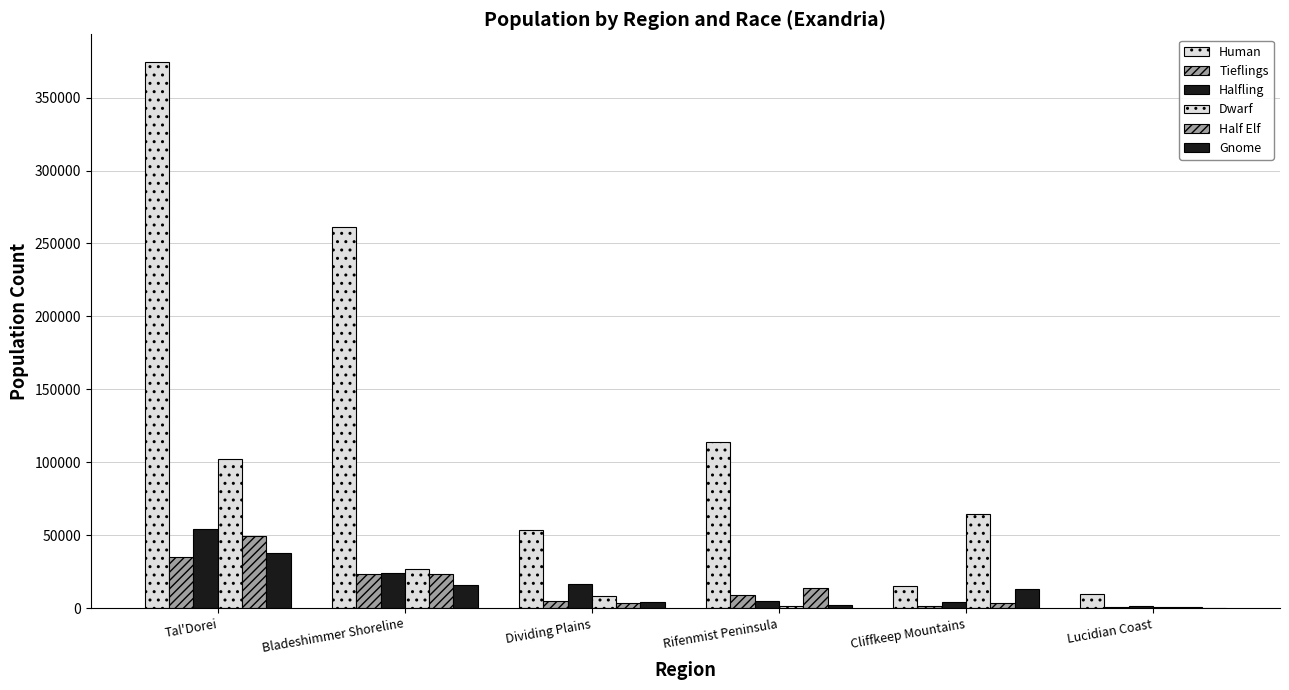

The Dwarf series shows 26870.4 at Bladeshimmer Shoreline. True or false?

True